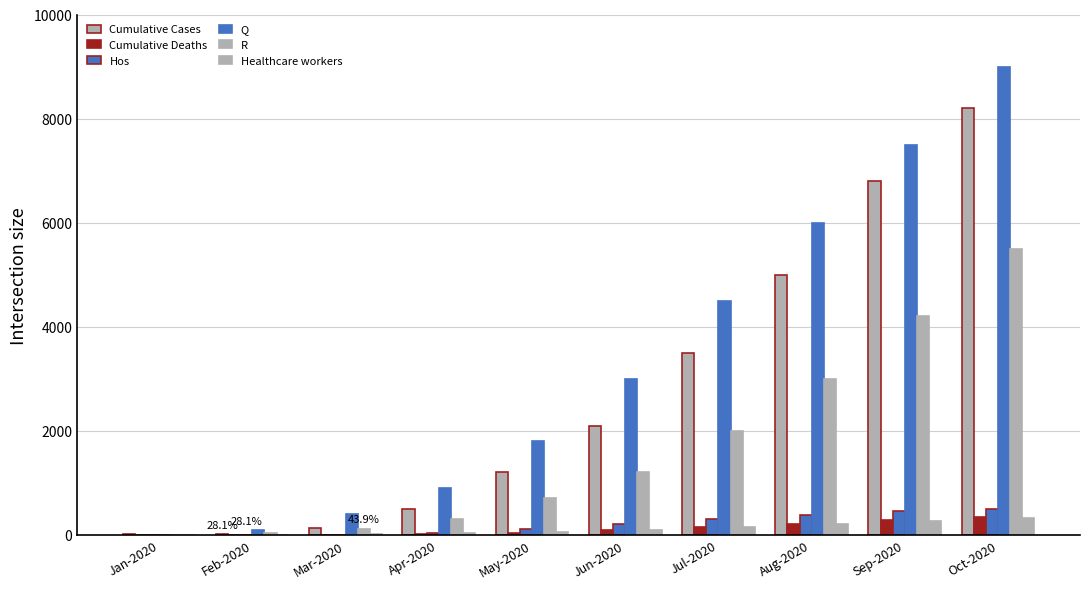

At how many categories does at least one series exceed 349?

8